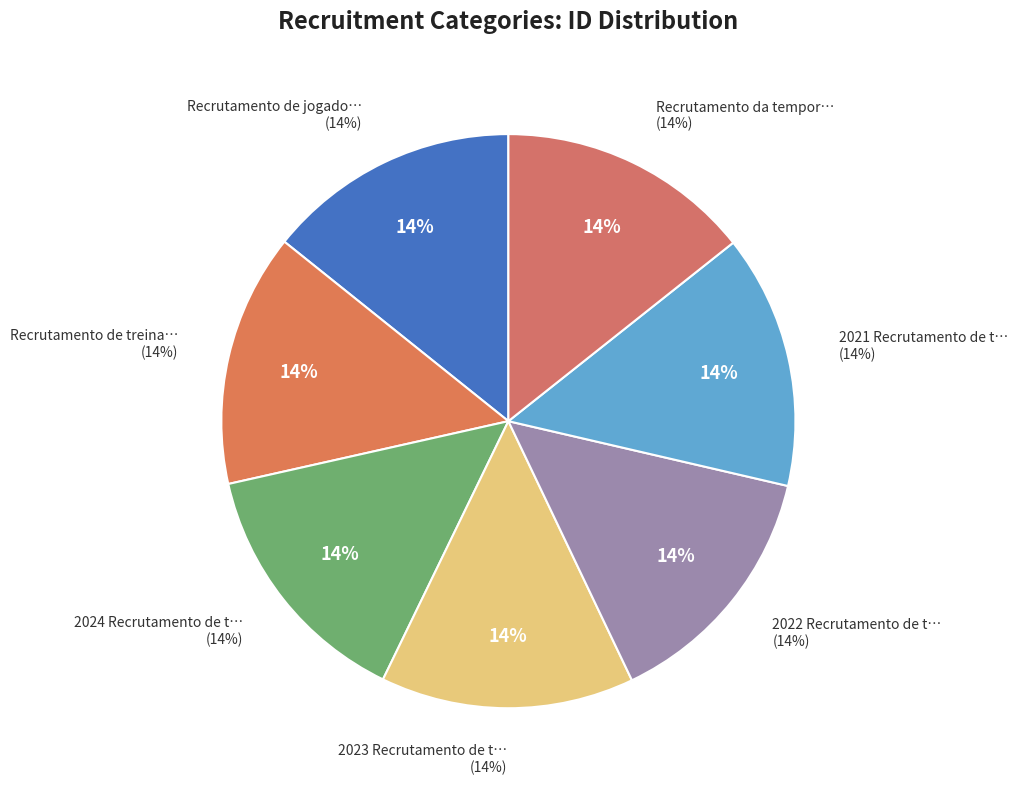

Which slice is the largest?

Recrutamento da temporada anterior